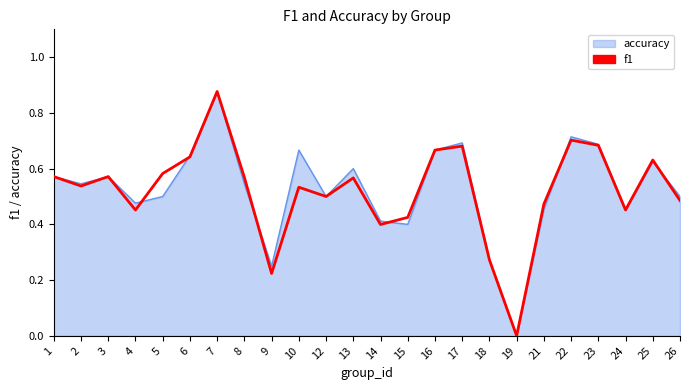

Is it true that accuracy equals 0.4 at 9?

False